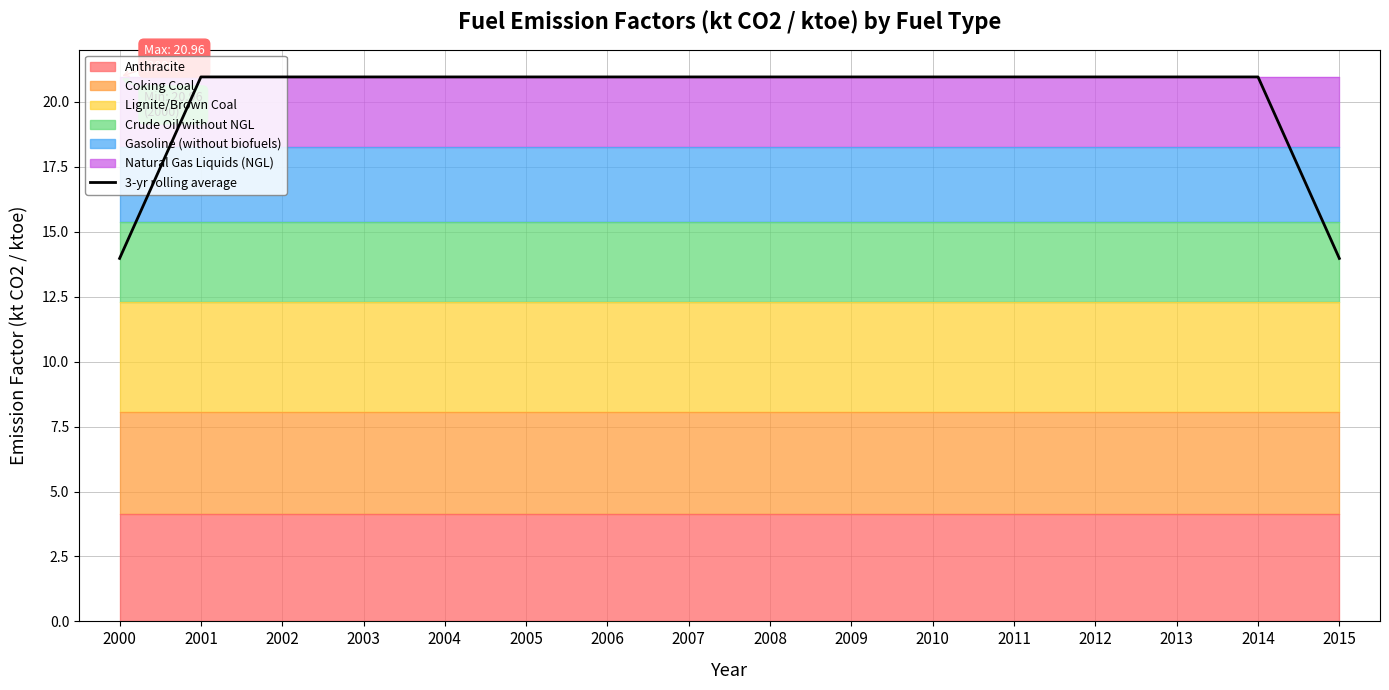

List the labels in order of value, largest first.

2001, 2002, 2003, 2004, 2005, 2006, 2007, 2008, 2009, 2010, 2011, 2012, 2013, 2014, 2000, 2015